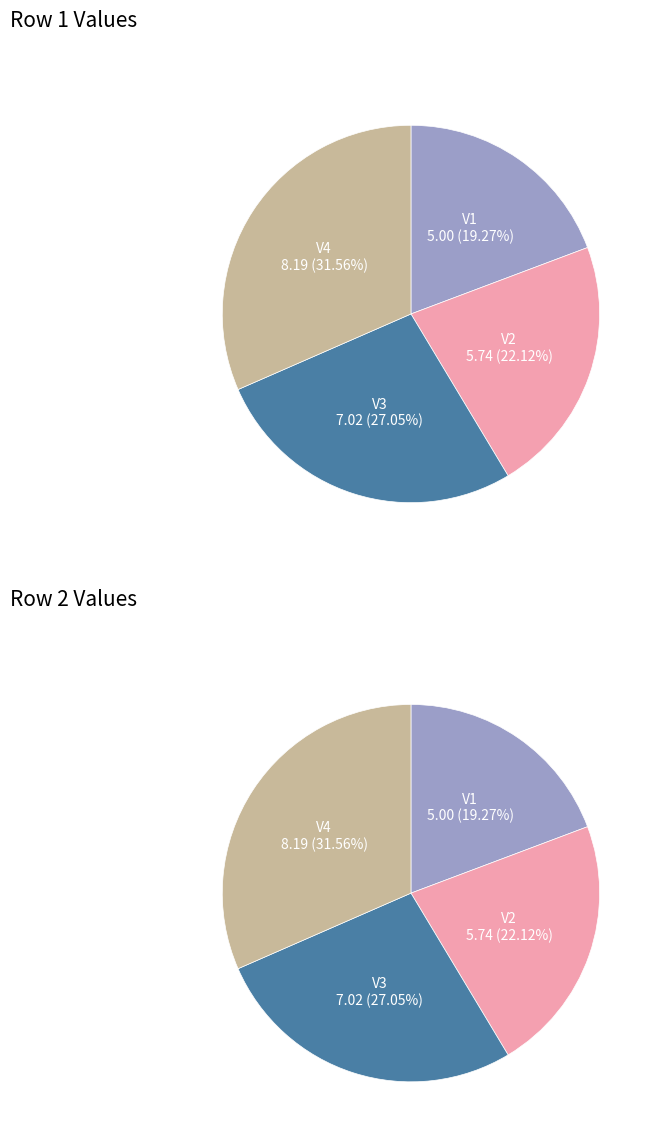

Rank the categories by V3 value from highest to lowest.

1, 2